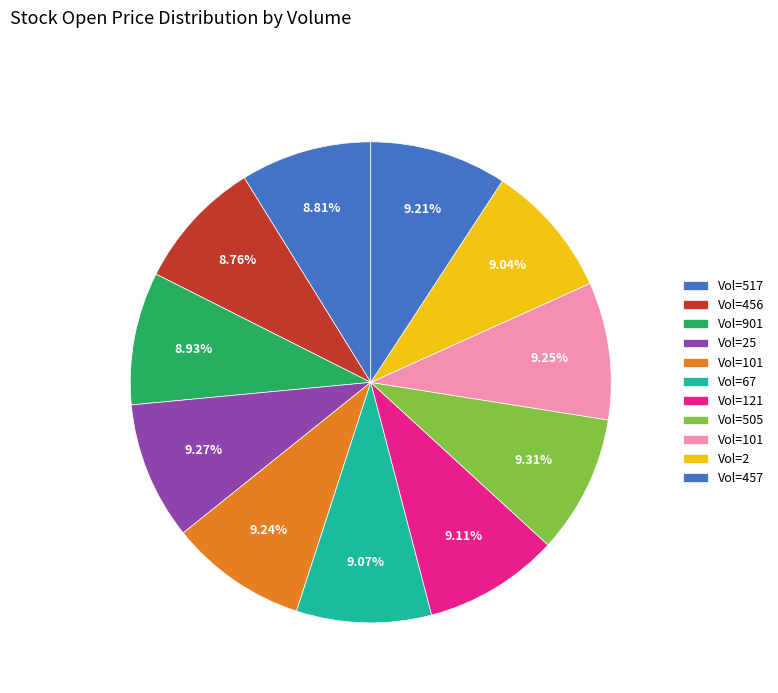

How many segments does this pie chart have?

11